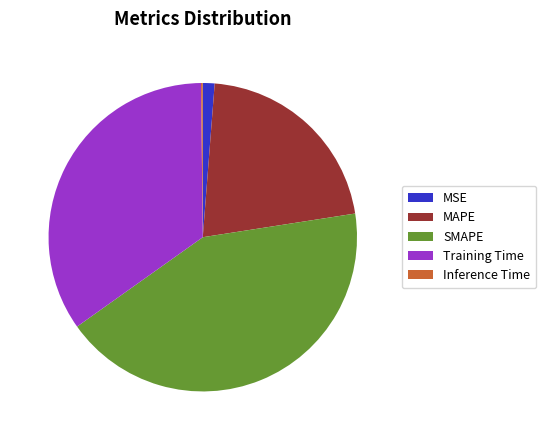

True or false: MSE accounts for 16% of the total.

False